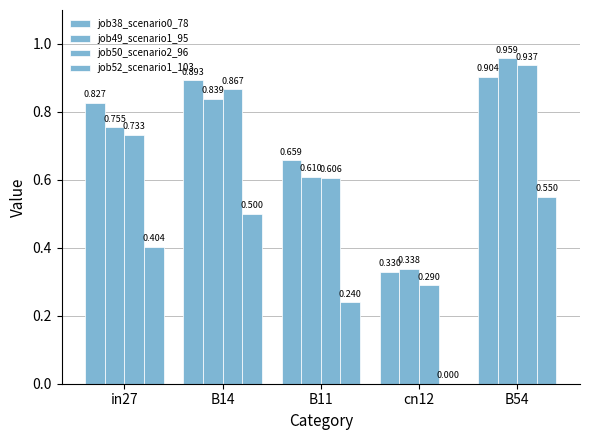

Which category has the highest value in the job38_scenario0_78 series?

B54